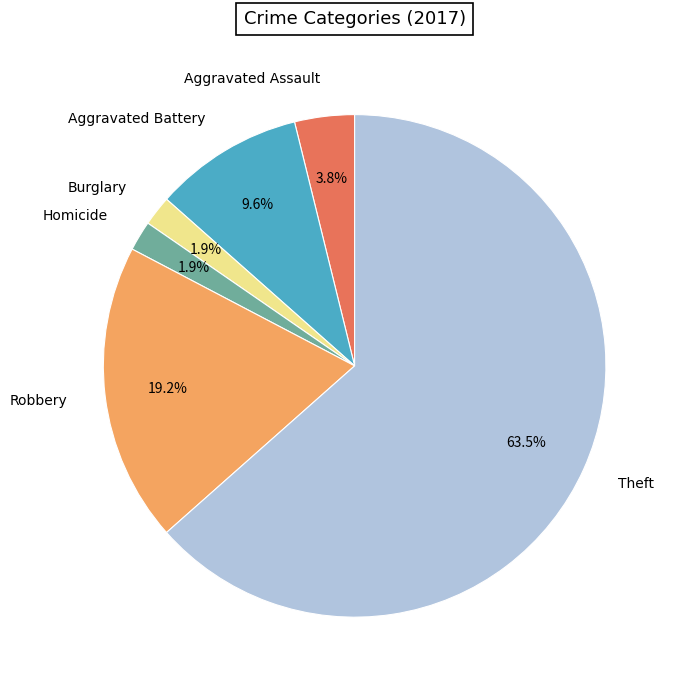

To the nearest percent, what is the average slice percentage?

17%